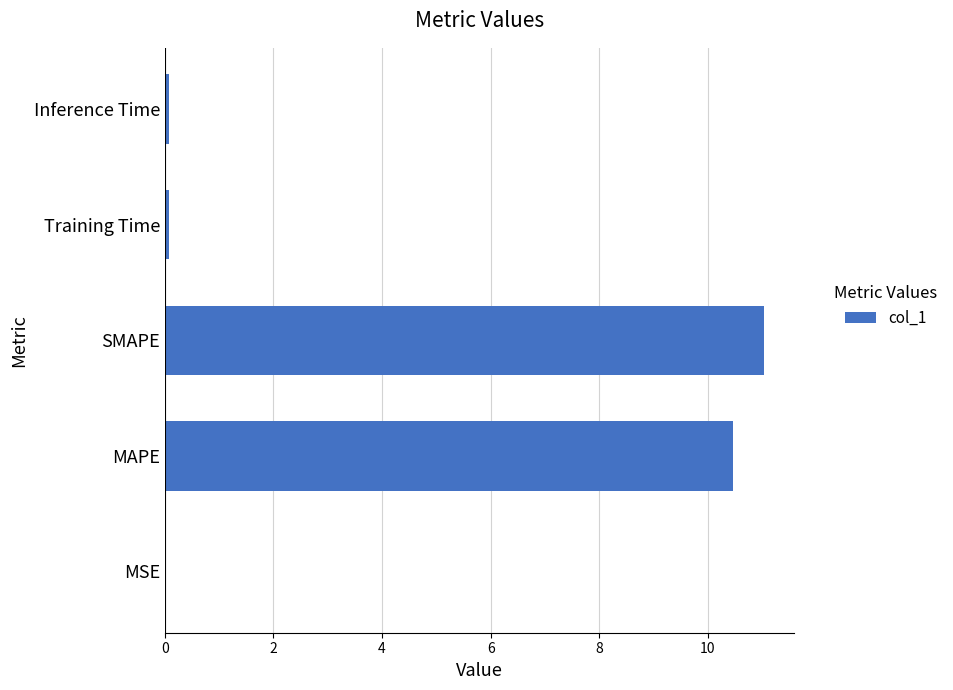

Count the number of data series in this chart.

1